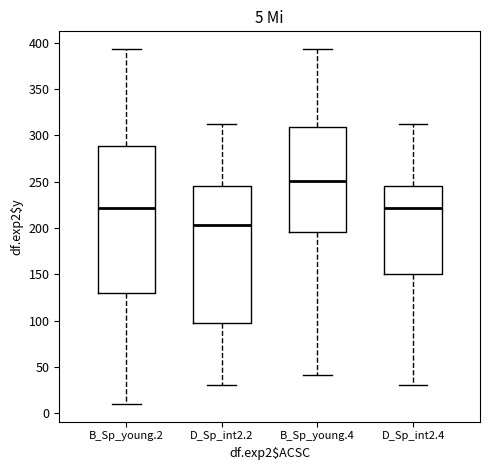

Which box has the highest median line?

B_Sp_young.4